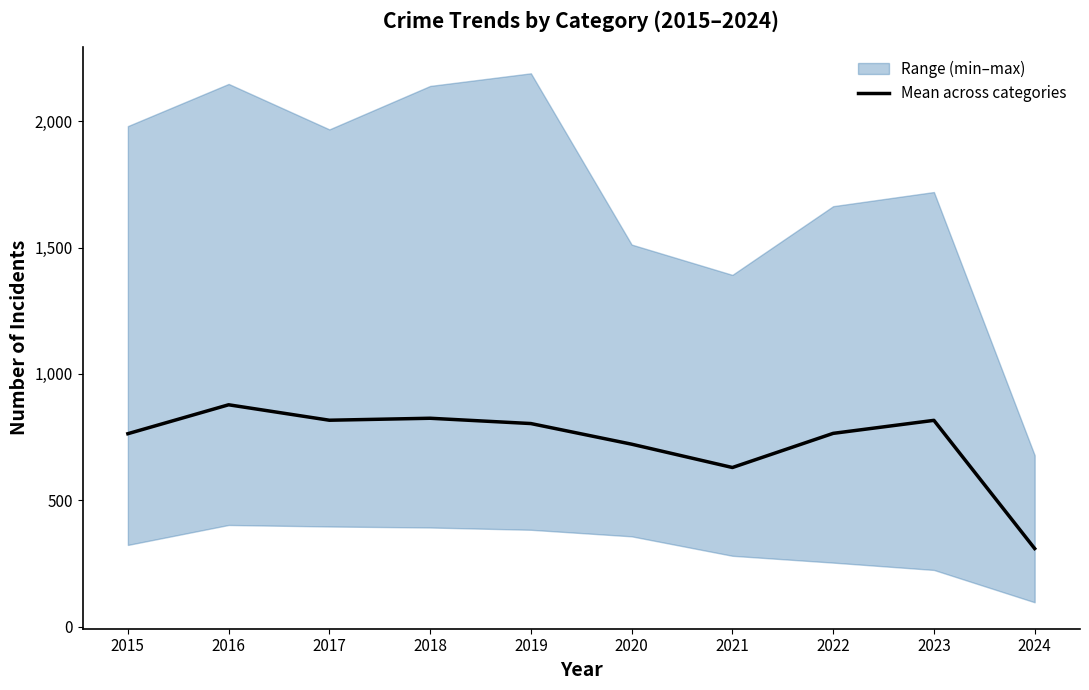

At which label does the data first exceed 803?

2016